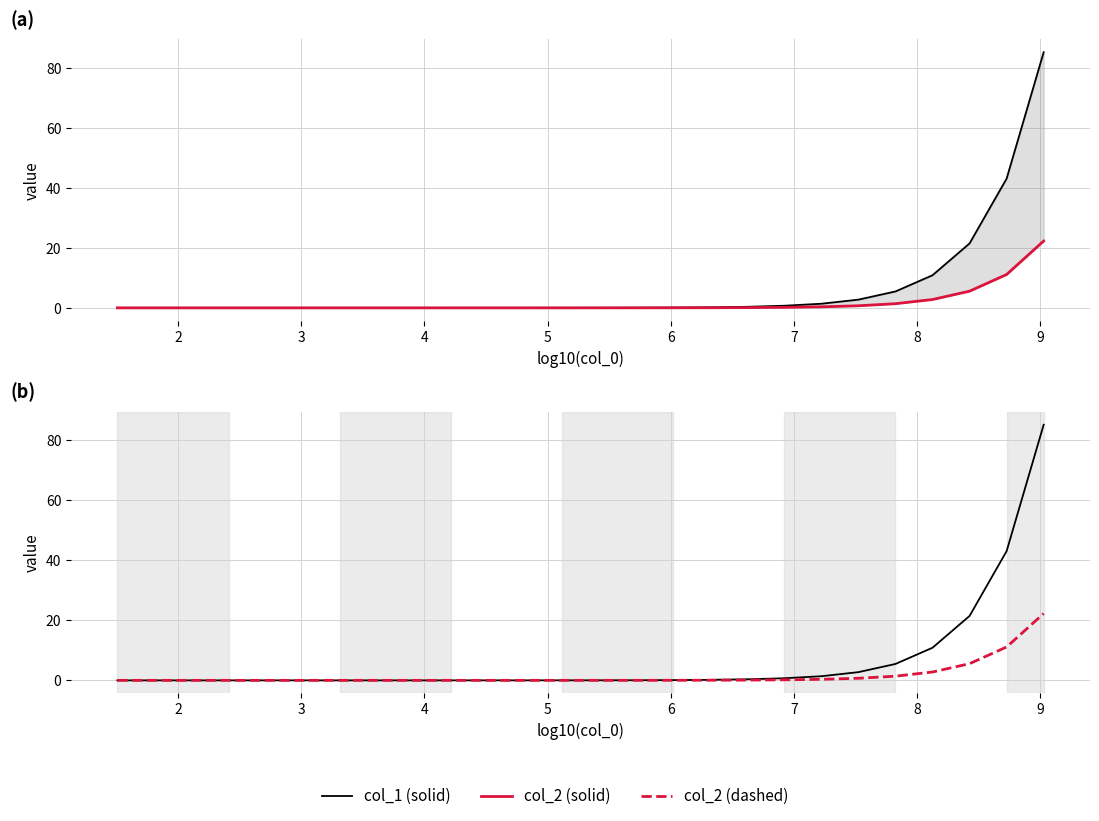

The value of col_2 at 10 is 0.0. True or false?

False